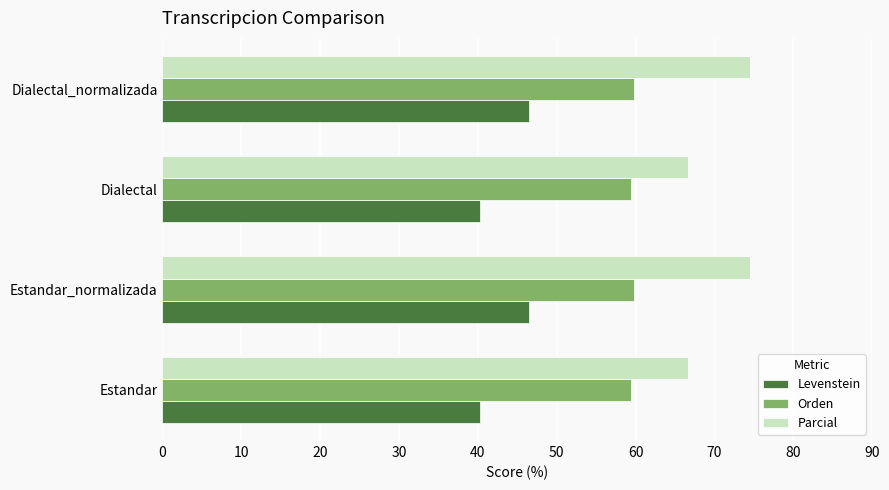

The value of Levenstein at Dialectal_normalizada is 46.4. True or false?

True